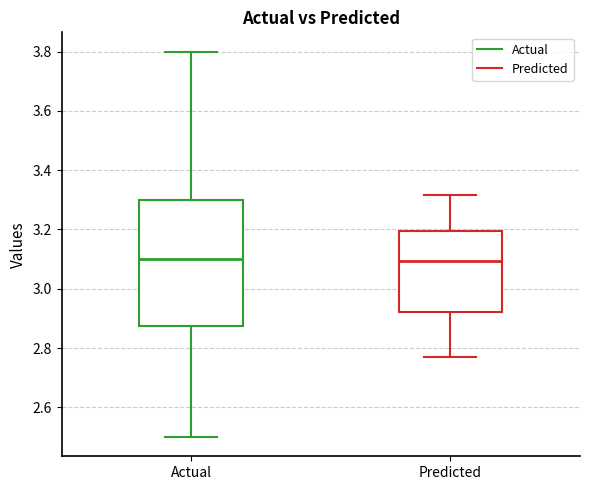

Reading left to right, transcribe this box plot: for each box, give where its median line is, the range the box spans, and where its two whiskers end, as read against the y-axis. The values are not printed on the chart, so give them approximately, as read against the axis.

Actual: median 3.10, box 2.88 to 3.30, whiskers 2.50 to 3.80
Predicted: median 3.10, box 2.92 to 3.20, whiskers 2.78 to 3.32